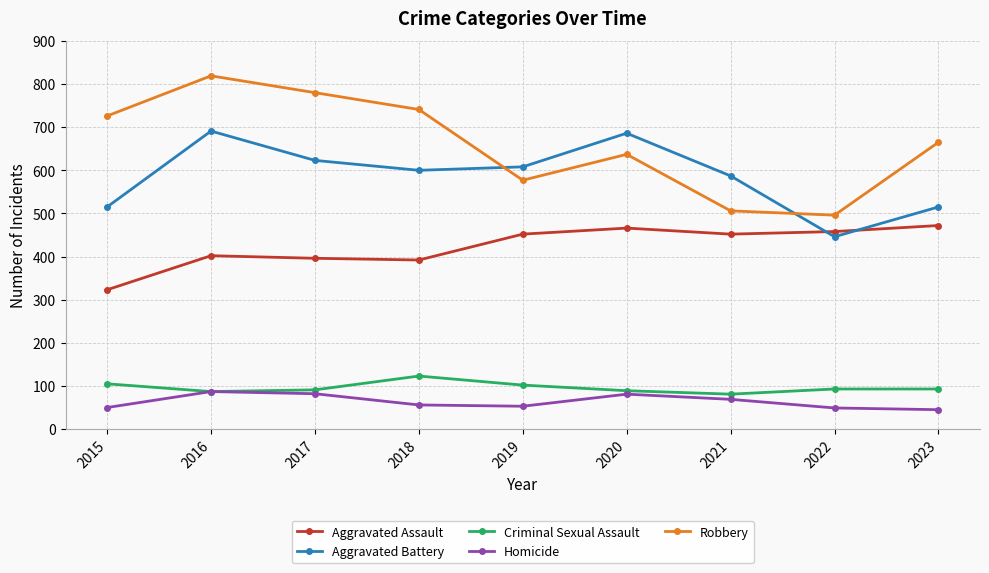

Which series ends up on top after the final intersection of Aggravated Assault and Aggravated Battery?

Aggravated Battery